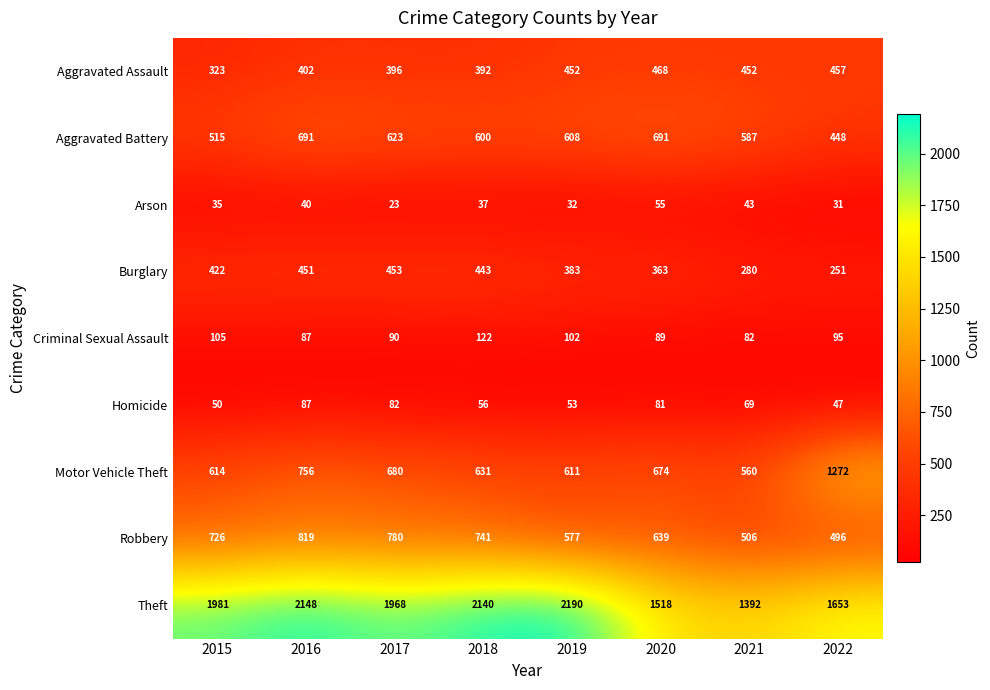

What is the average value of the Theft series?

1874